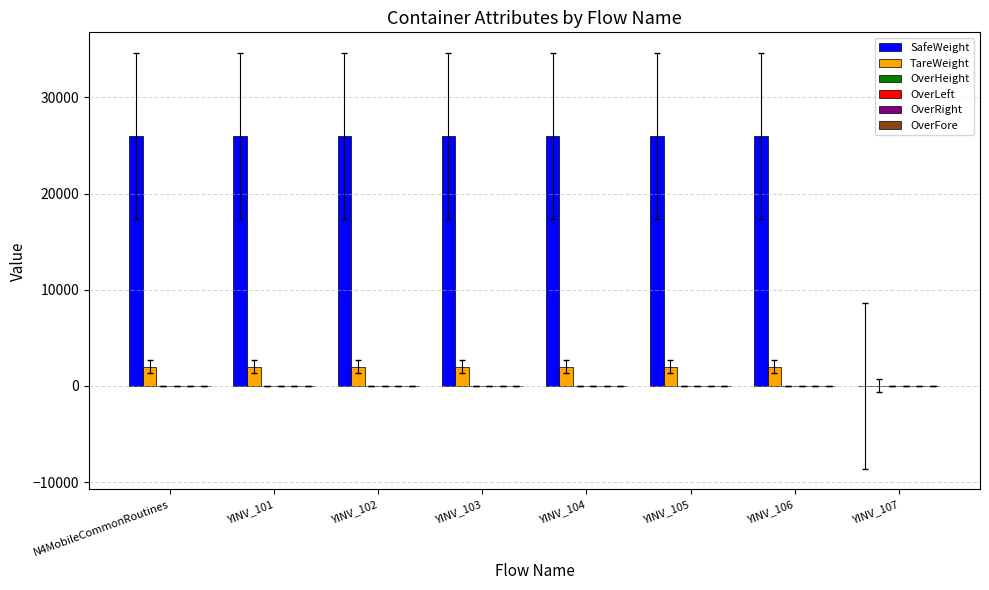

What is the greatest value displayed?

26000